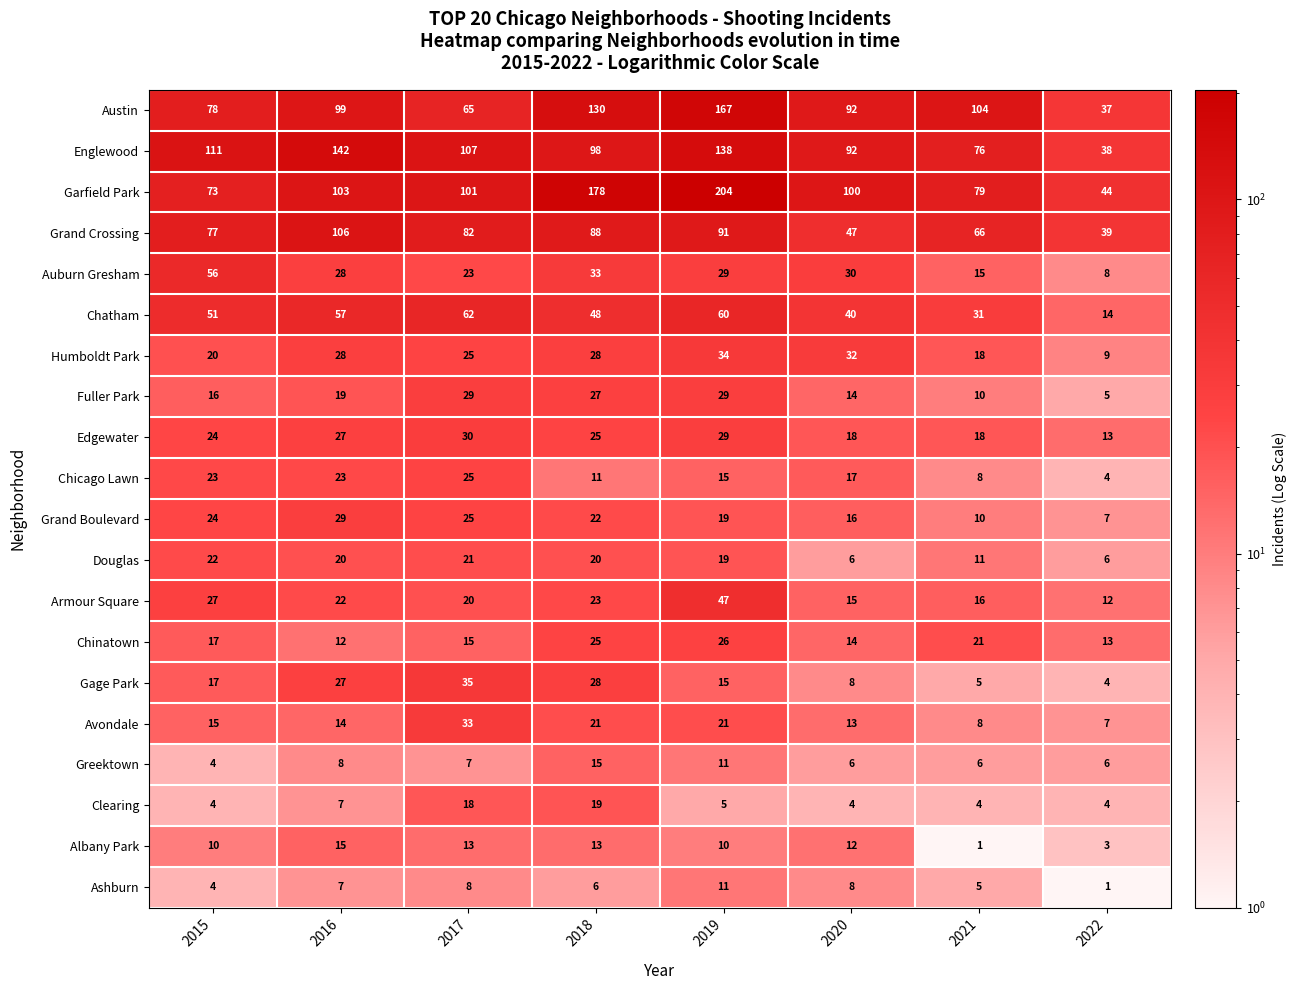

Between 2018 and 2019, which series saw the biggest shift?

Englewood